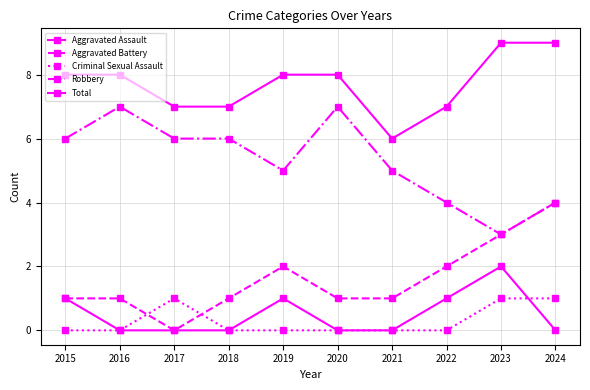

Is this an area chart (filled region under the line)?

No